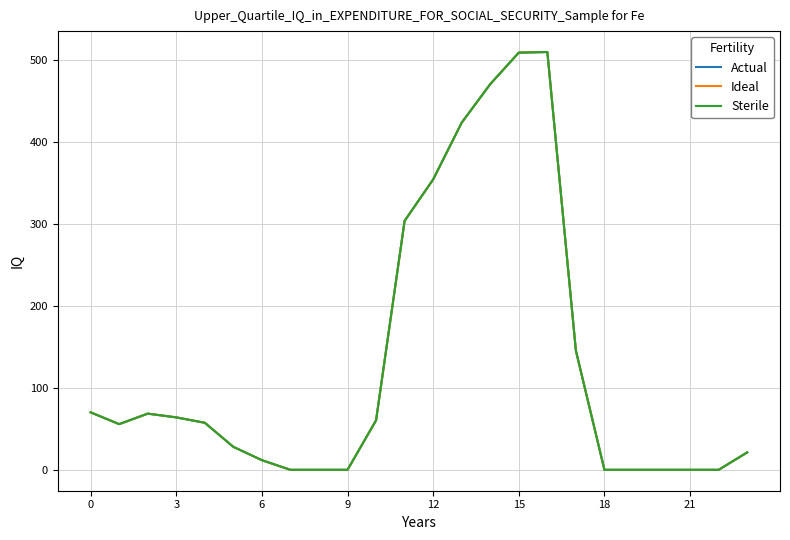

Is this an area chart (filled region under the line)?

No